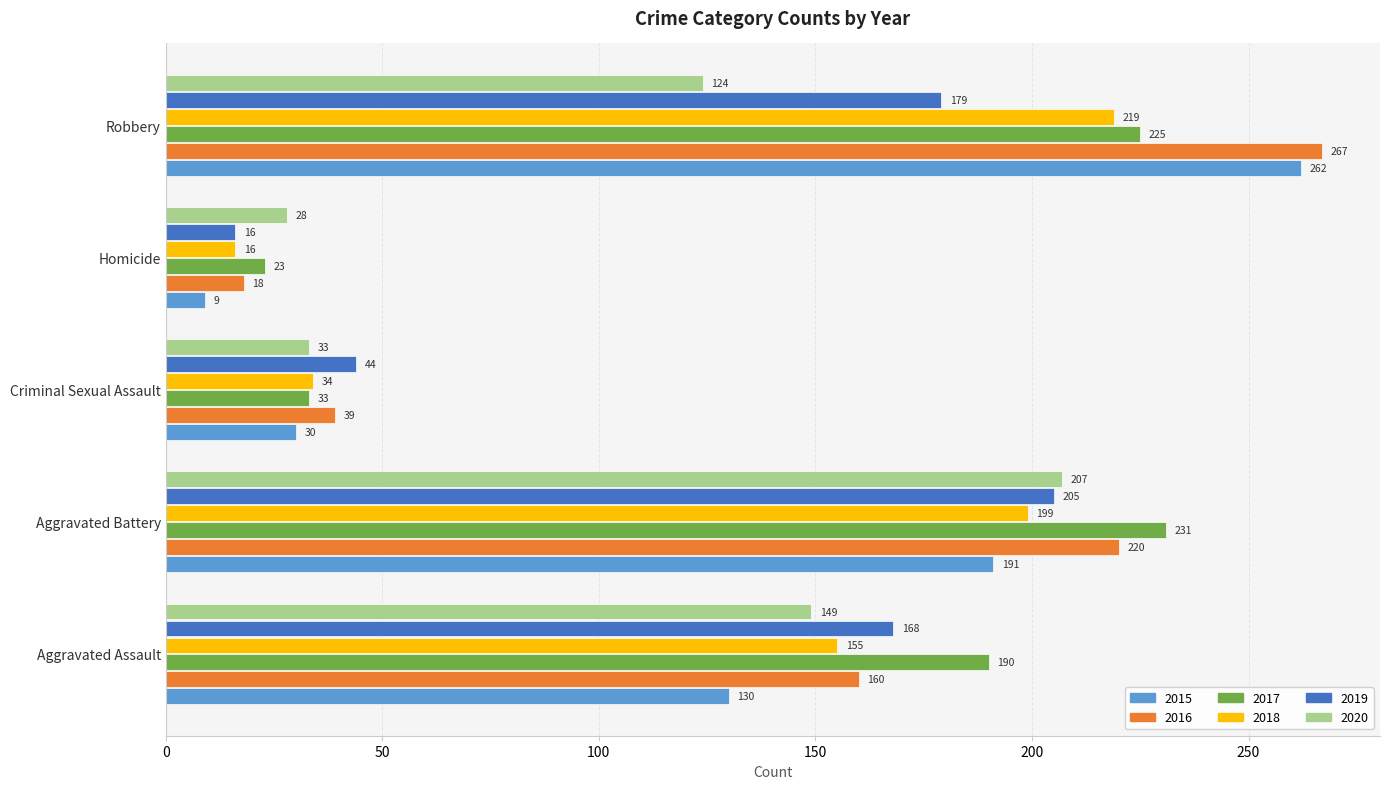

True or false: 2018 has a value of 305 at Aggravated Battery.

False